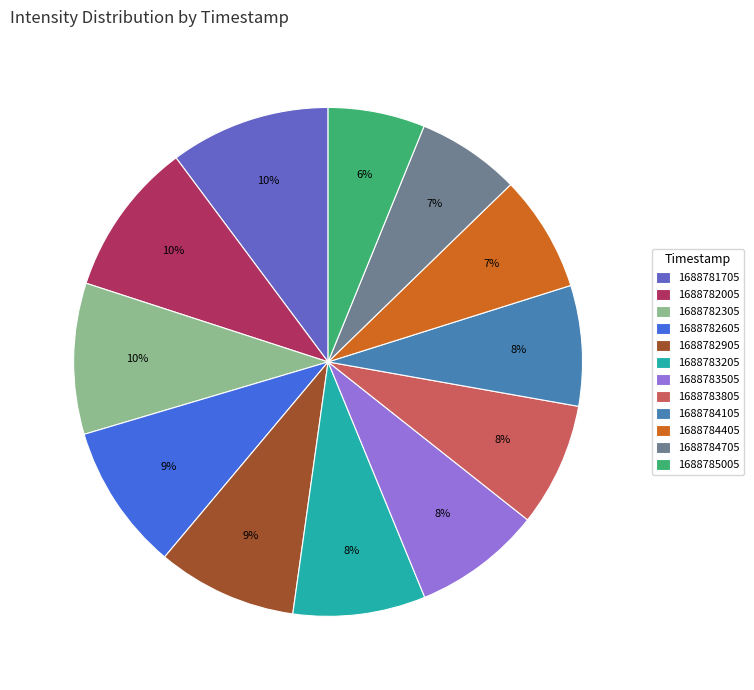

Does 1688783505 account for over 50% of the chart?

No